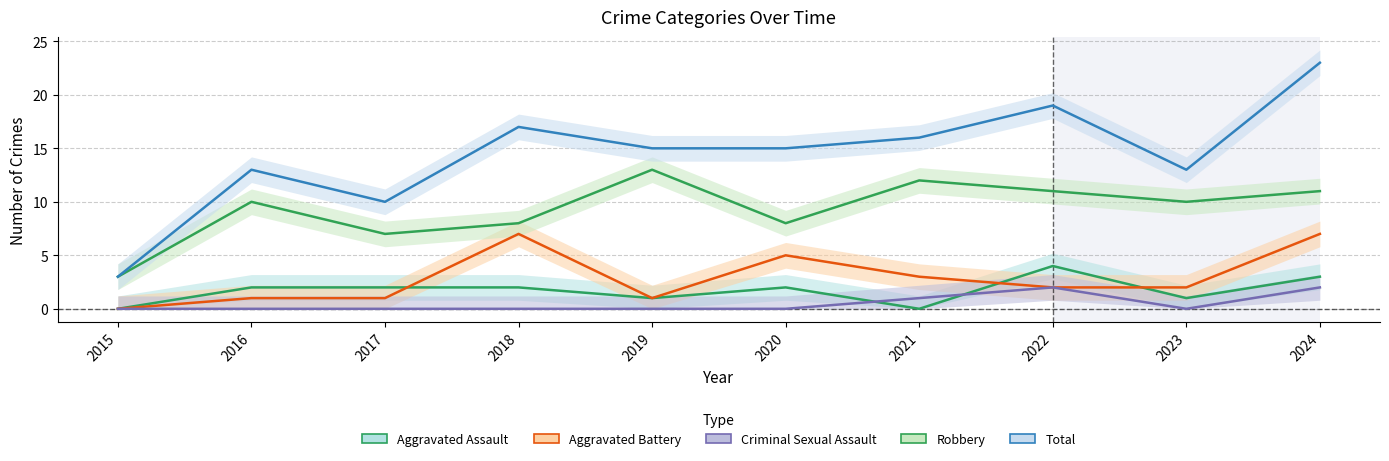

Which category has the lowest value across all series?

2015